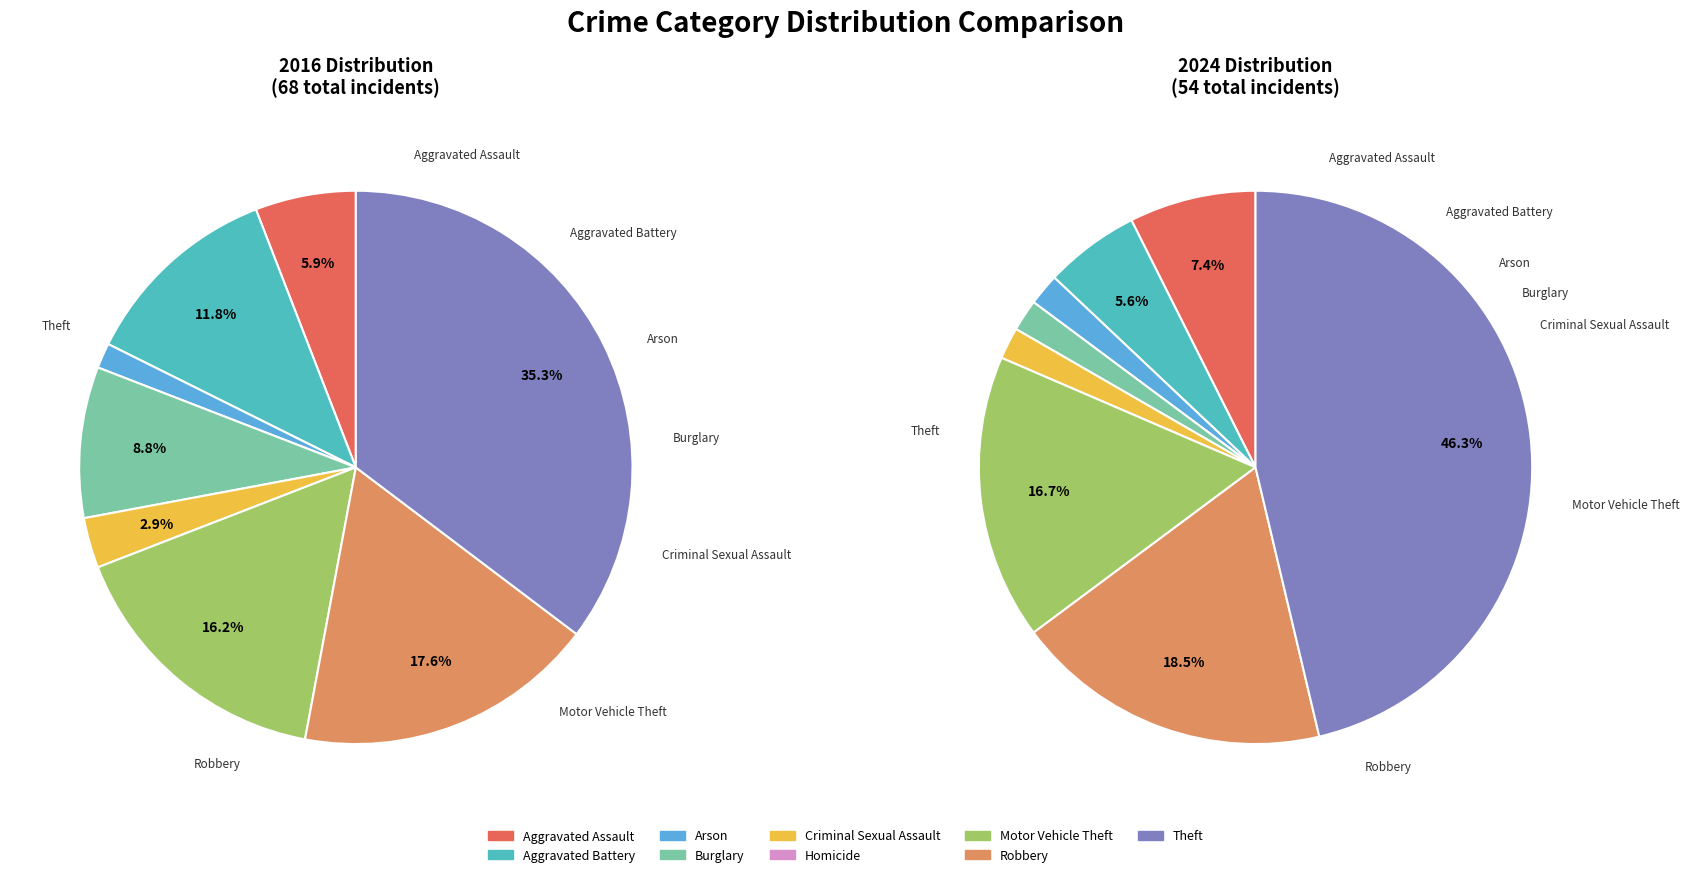

How many slices are in this pie chart?

9